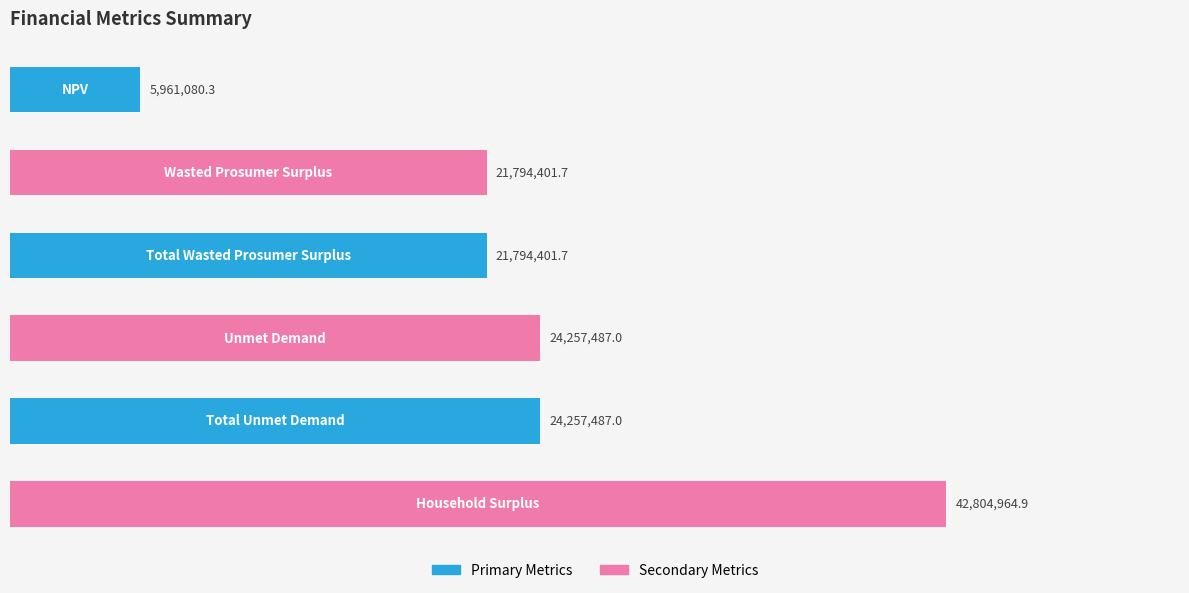

How many values are below 24257487?

3